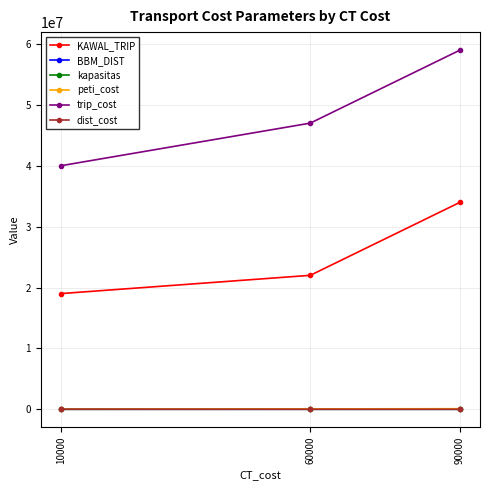

What is the average value of the BBM_DIST series?

1000